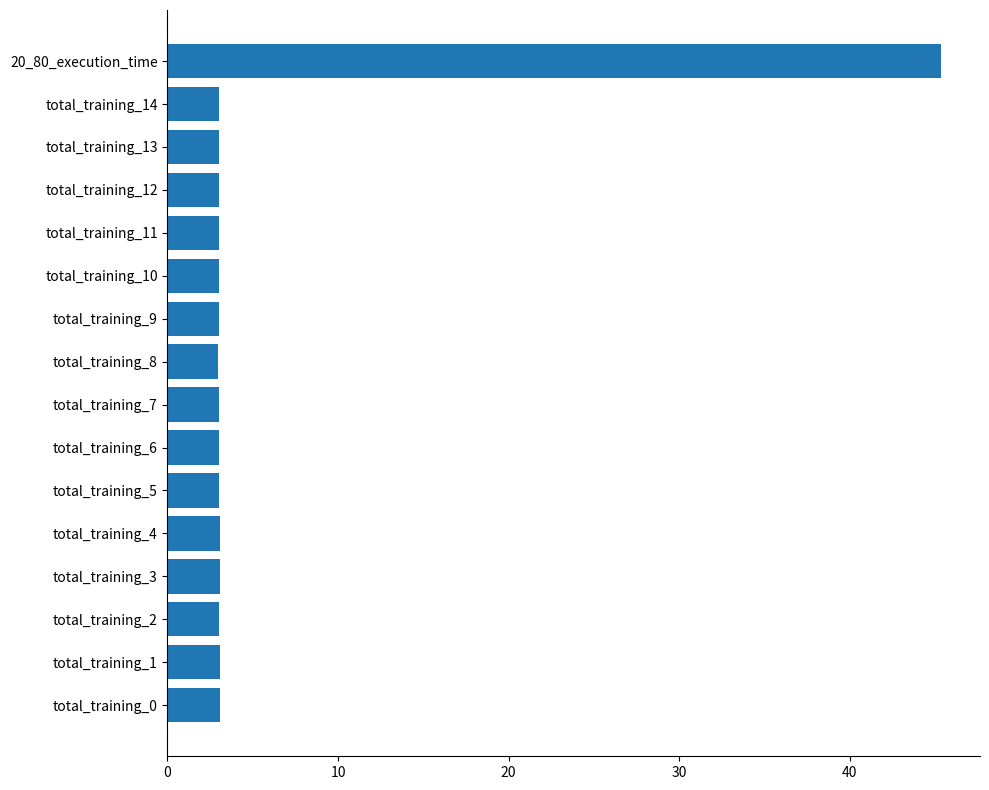

Is it true that the value at total_training_10 is 5.3?

False